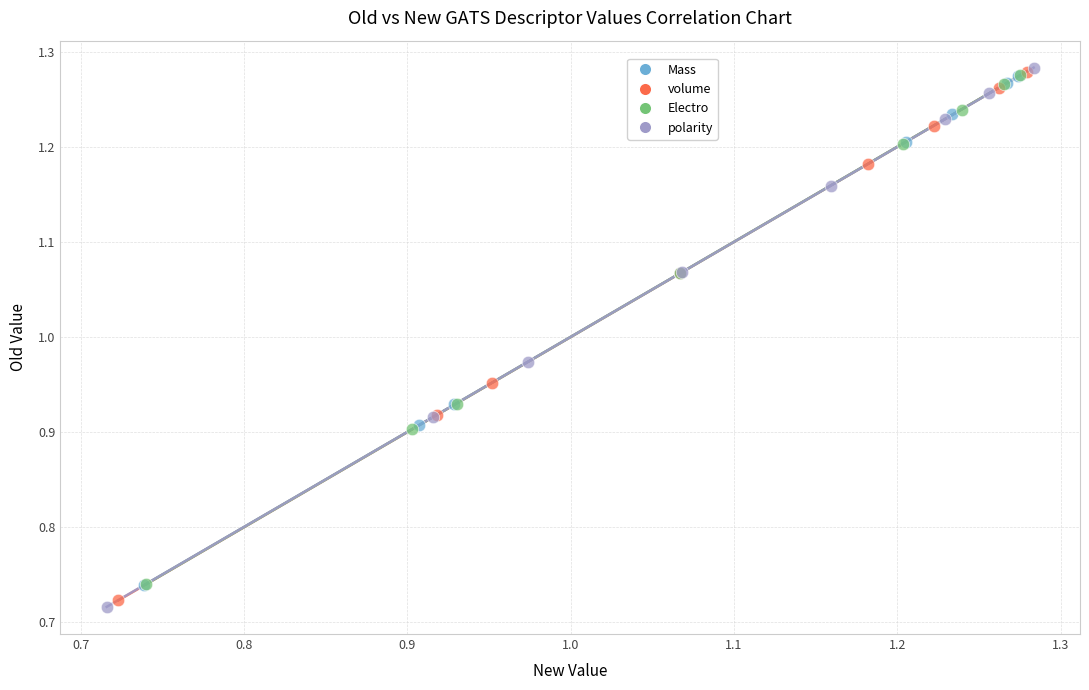

Which series reaches the minimum Y coordinate?

polarity